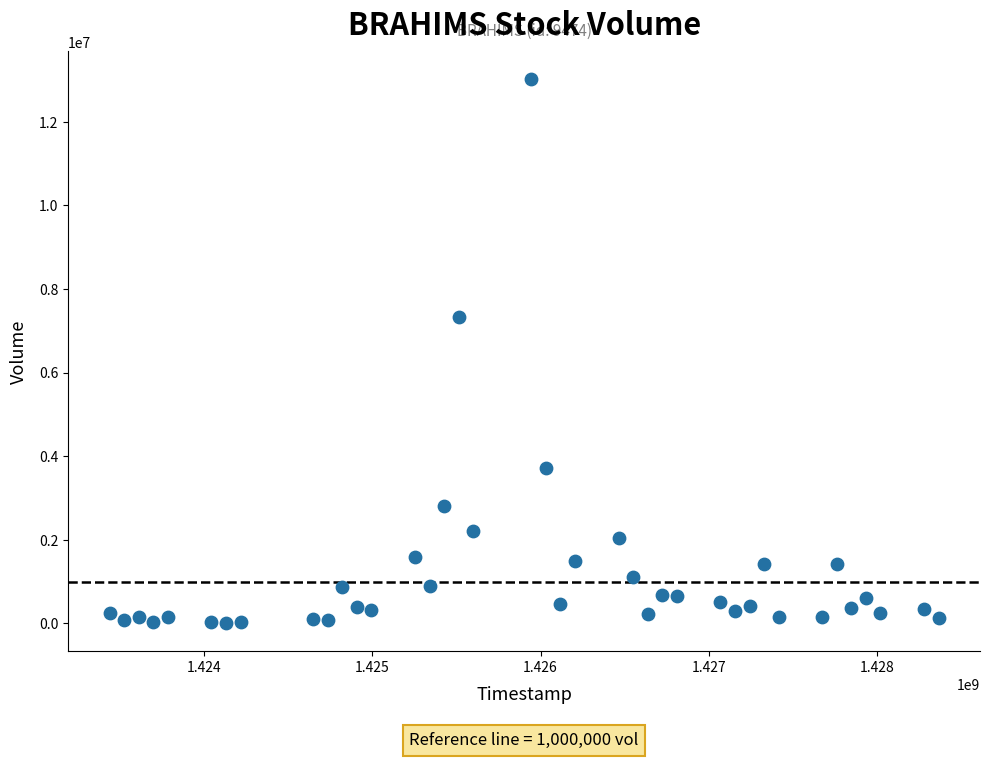

What is the range of X values (max minus min)?

4924800